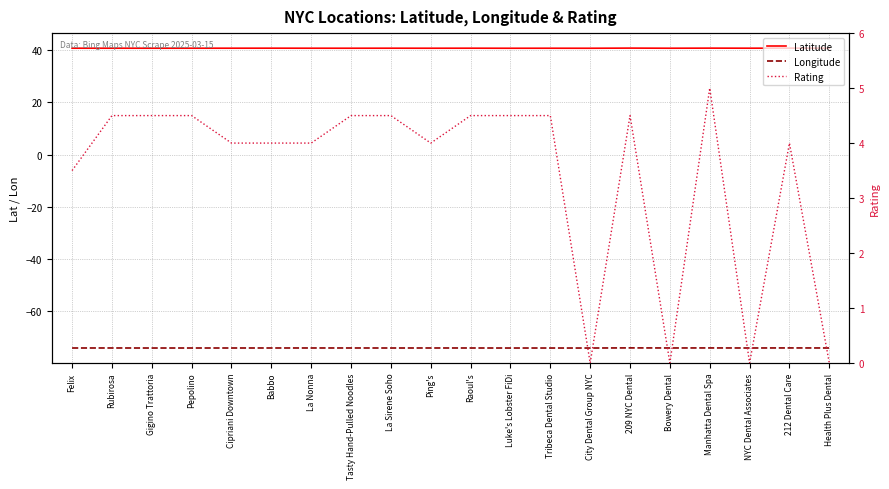

Which label corresponds to the largest value in the chart?

209 NYC Dental